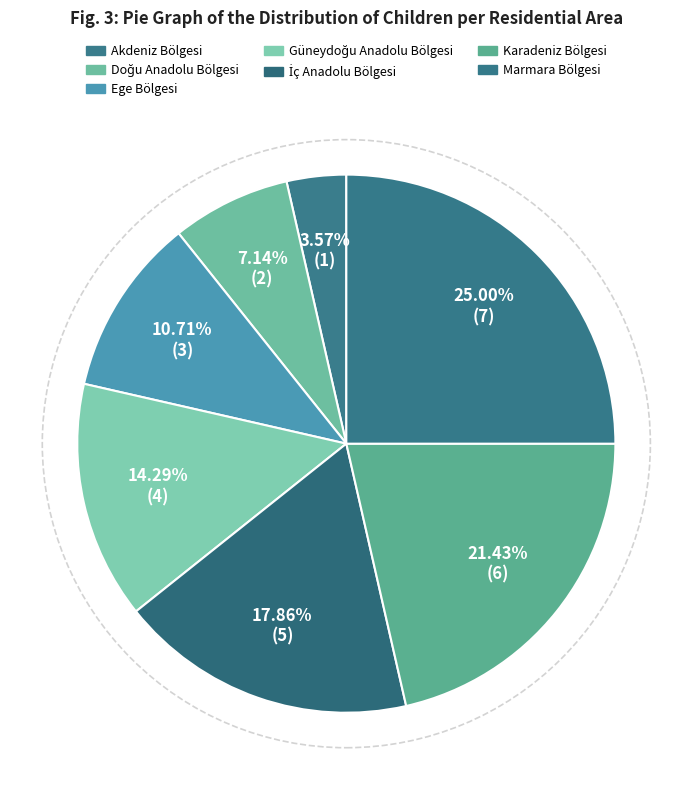

What percentage is the Ege Bölgesi slice, to the nearest percent?

11%